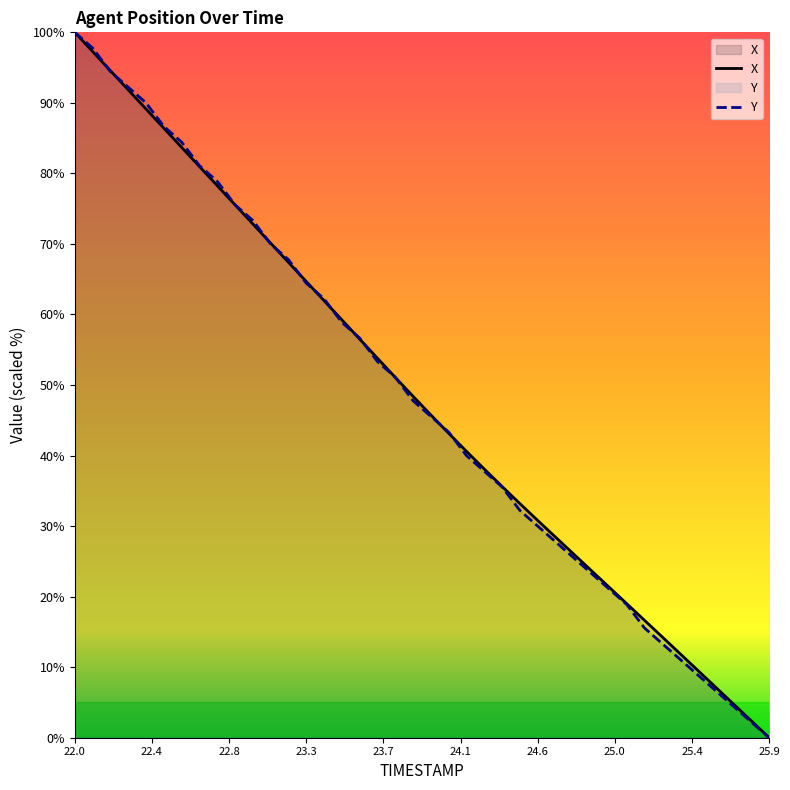

What is the sum of the Y values at 25.3 and 25.5?

22.2